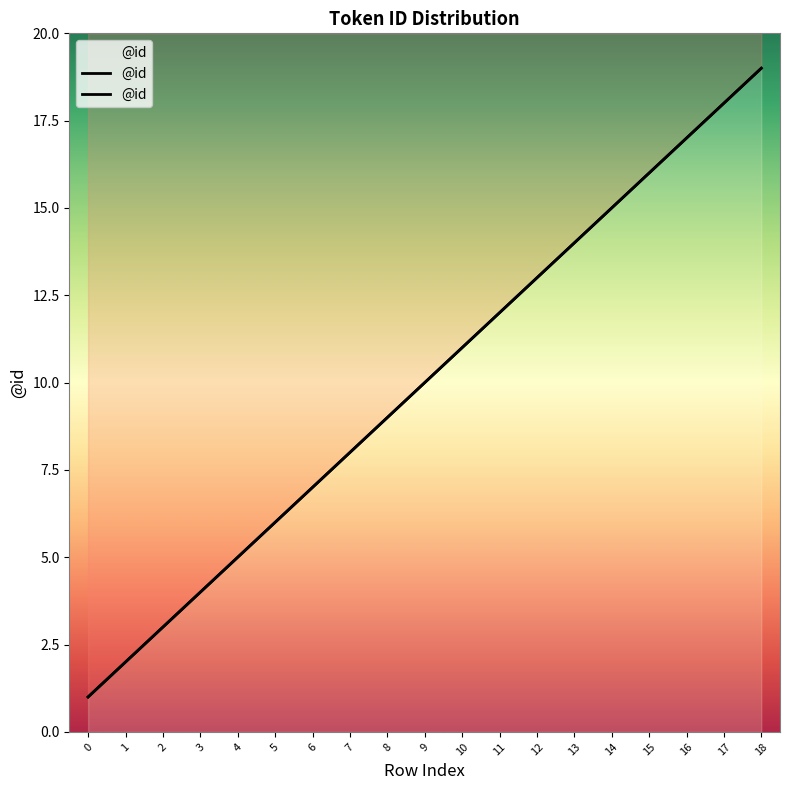

List the labels in order of value, smallest first.

0, 1, 2, 3, 4, 5, 6, 7, 8, 9, 10, 11, 12, 13, 14, 15, 16, 17, 18